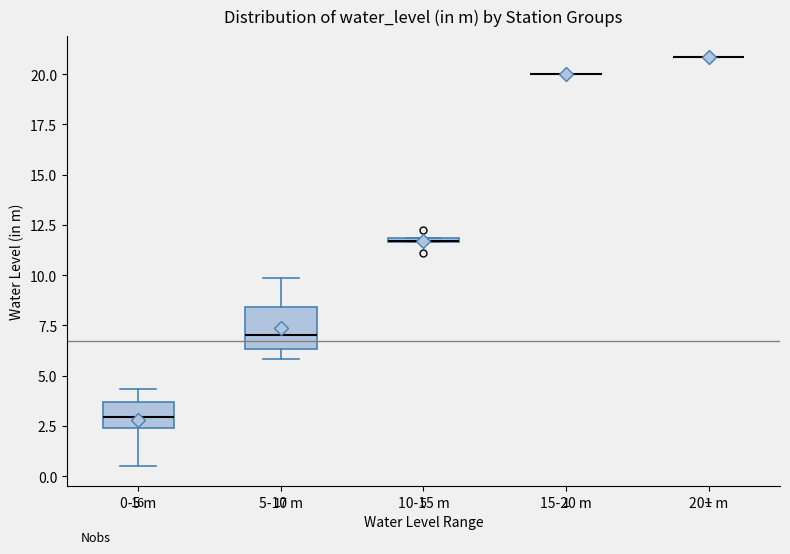

Comparing the boxes themselves (not the whiskers), which one is the tallest?

5-10 m